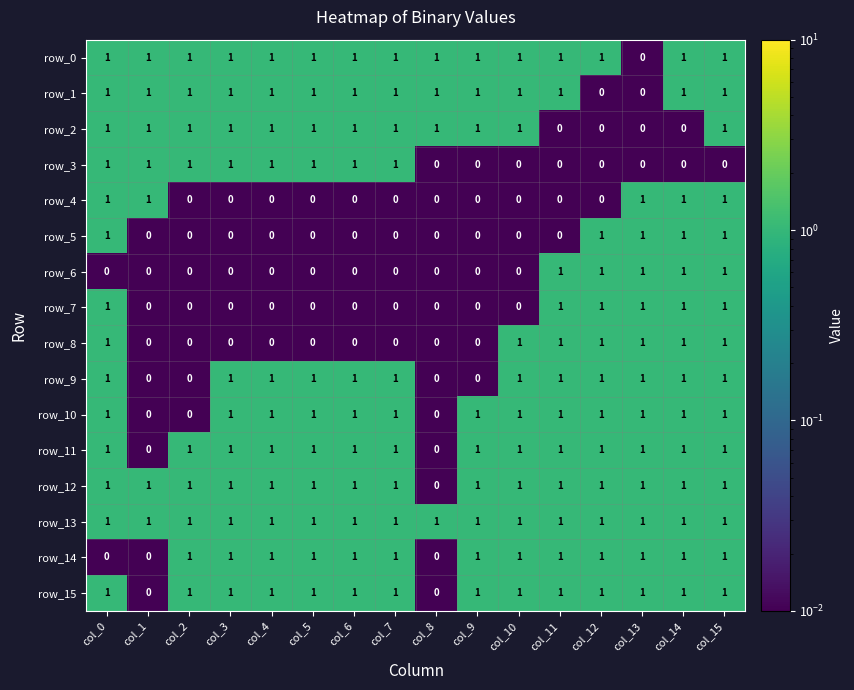

The value of row_0 at col_6 is 2. True or false?

False